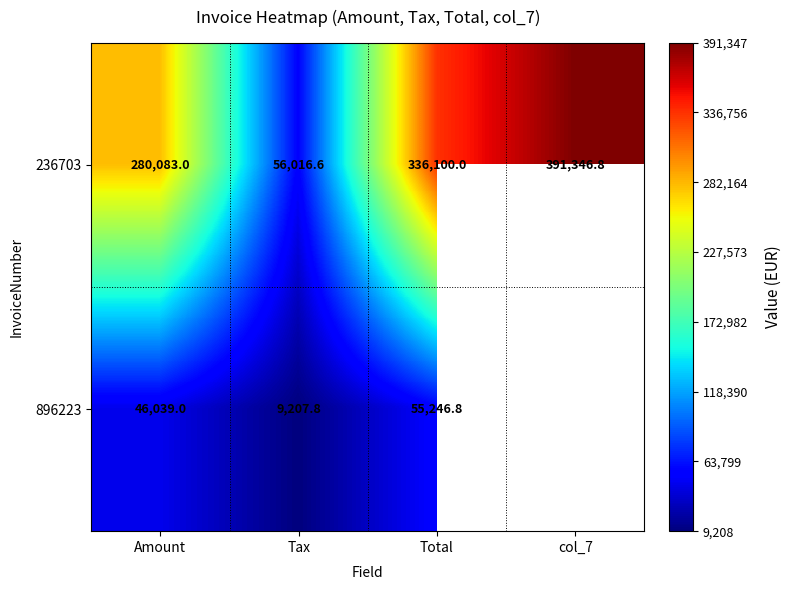

At Tax, list the series in order from smallest to largest.

896223, 236703